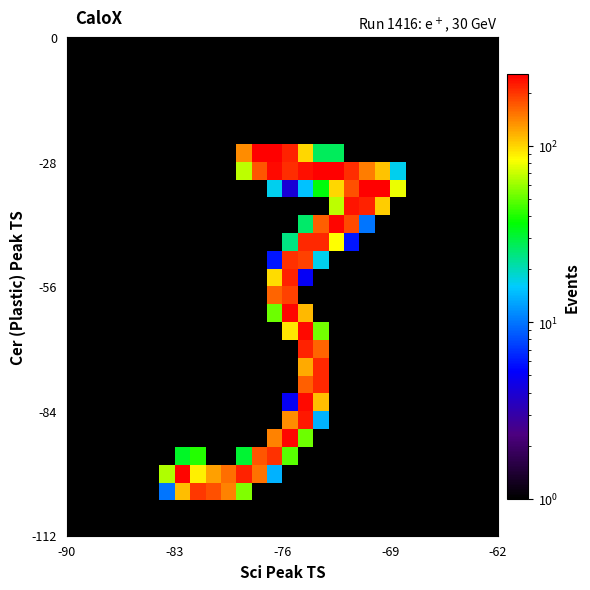

How many categories are shown in the chart?

28